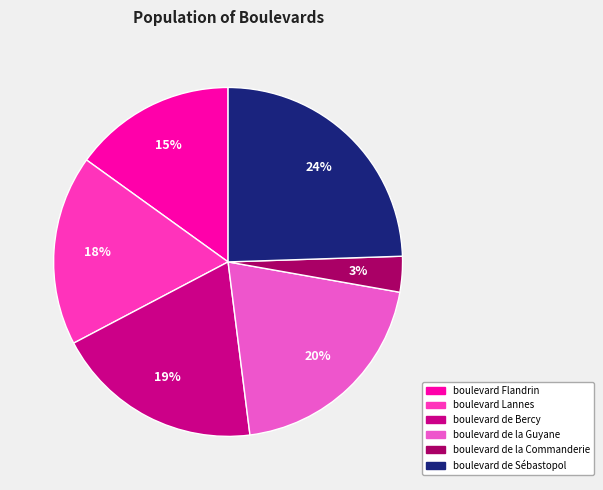

To the nearest percent, what portion does boulevard de Sébastopol represent?

24%